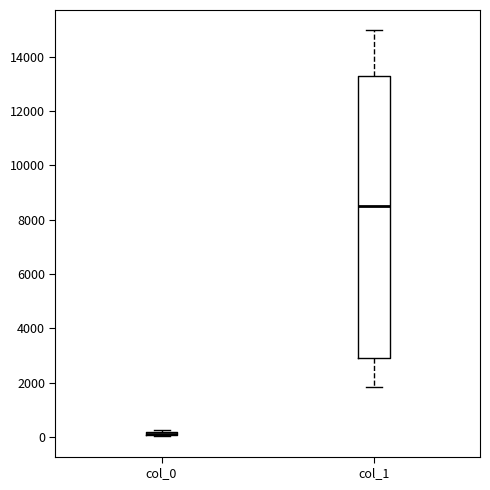

Where is the lower edge of the box for col_0 on the y-axis? The values are not printed on the chart, so give them approximately, as read against the axis.

0